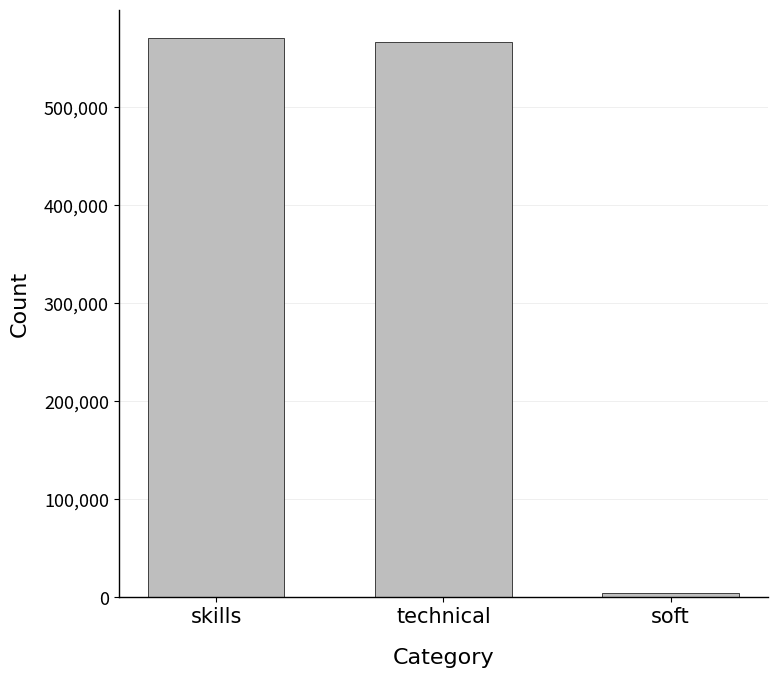

What is the change in value from skills to soft?

-566131